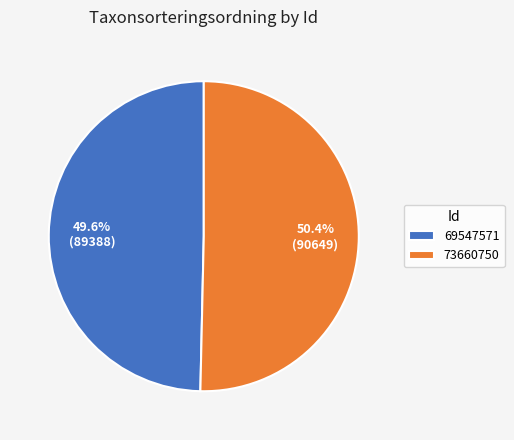

To the nearest percent, what percentage of the pie is 73660750?

50%